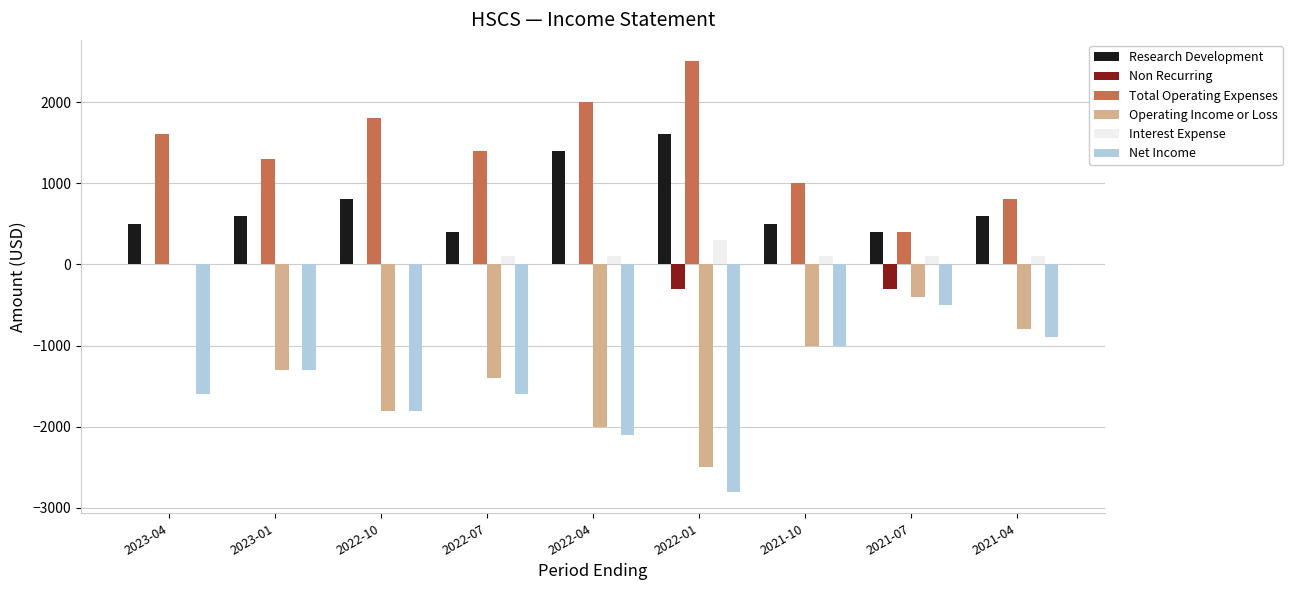

What is the difference between the Net Income values at 2023-04 and 2021-04?

700